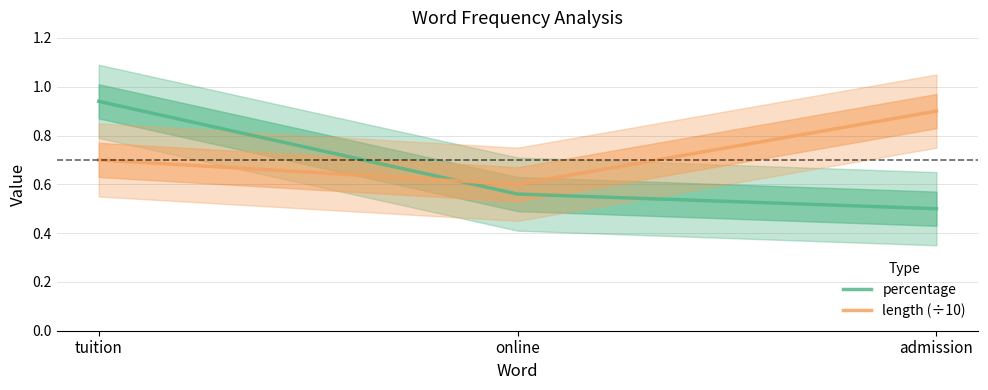

What is the maximum value for length (÷10)?

0.9